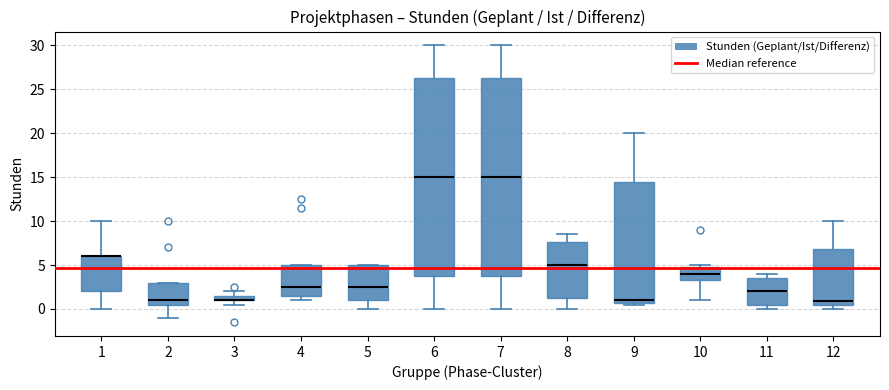

Where does the median line of the box at x = 2 sit on the y-axis? The values are not printed on the chart, so give them approximately, as read against the axis.

1.0